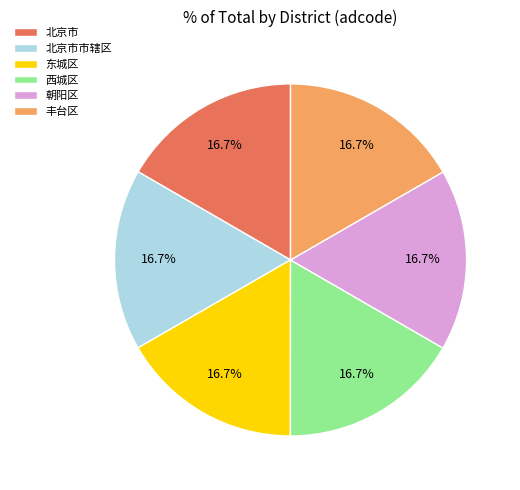

What is the total percentage of 北京市市辖区 and 朝阳区?

33.3%